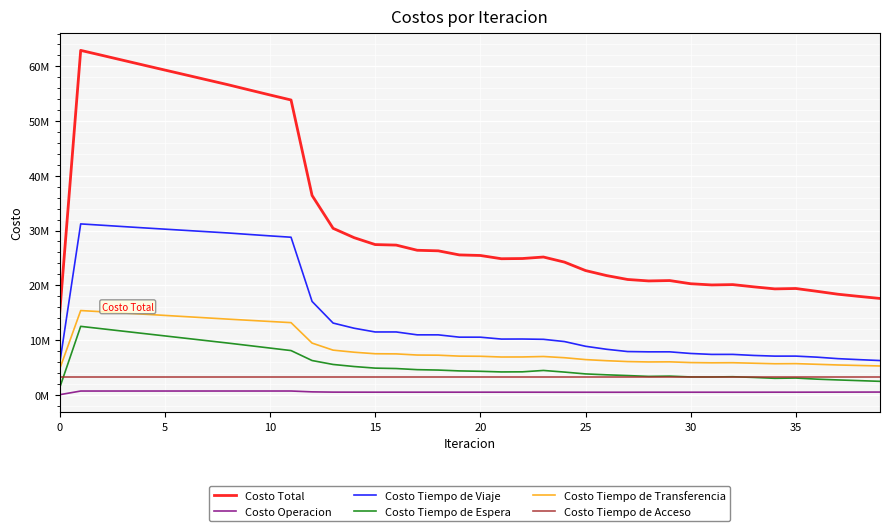

What are all the series names shown in the legend?

Costo Total, Costo Operacion, Costo Tiempo de Viaje, Costo Tiempo de Espera, Costo Tiempo de Transferencia, Costo Tiempo de Acceso